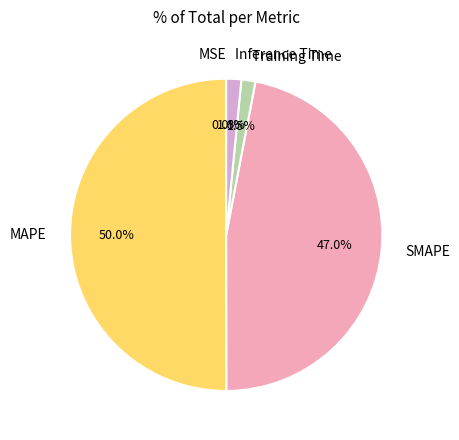

Is the sum of Training Time and MAPE greater than half?

Yes